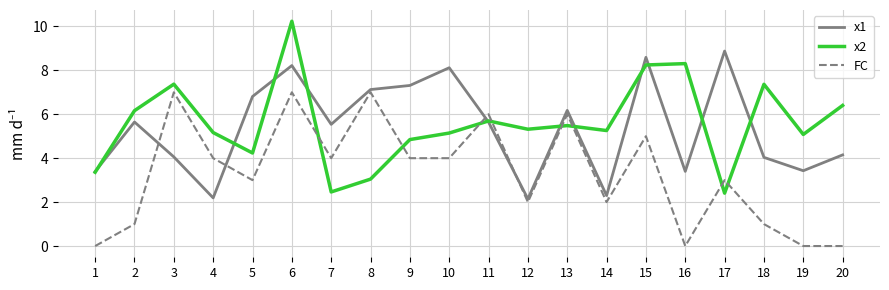

At how many categories does at least one series exceed 8?

5